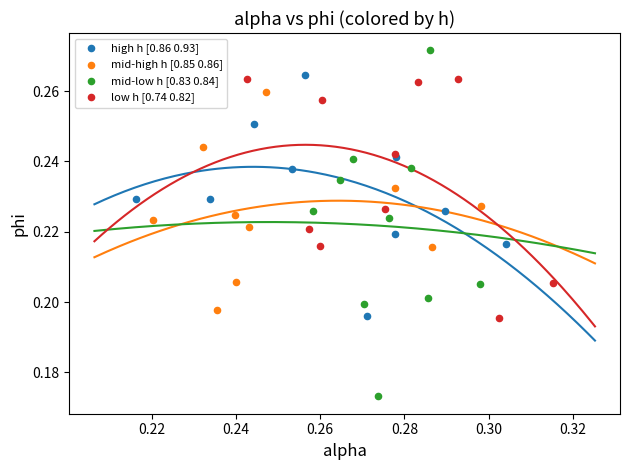

Which series has the widest spread of Y values?

mid-low h [0.83 0.84]